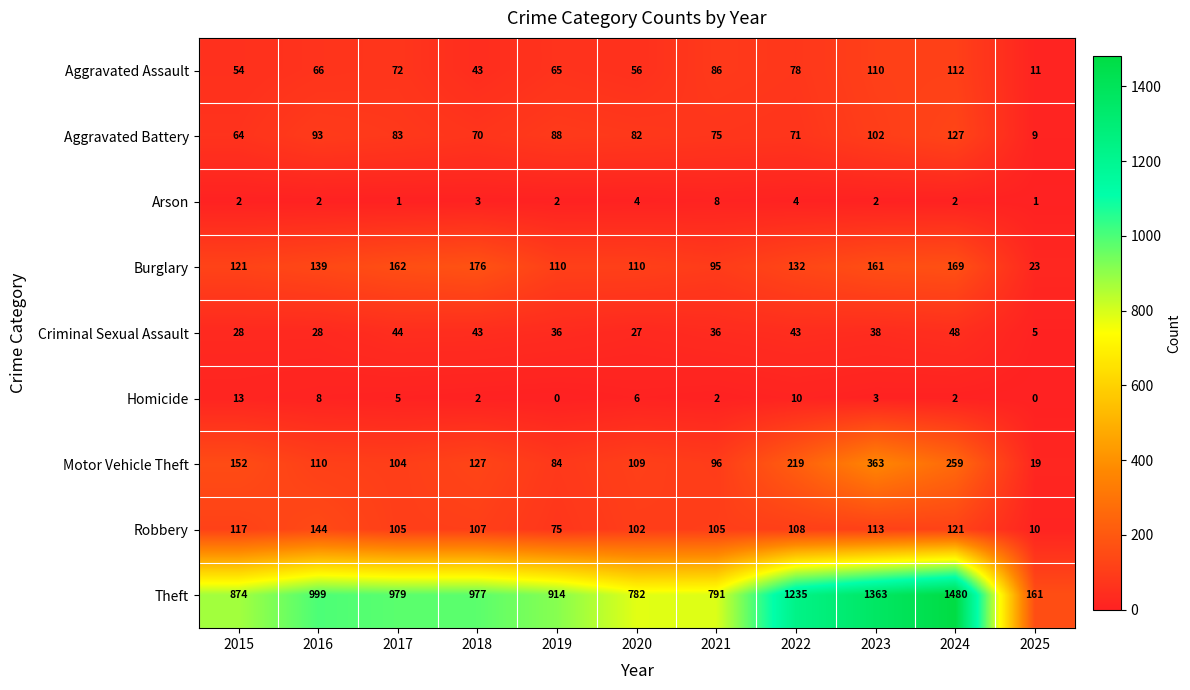

The Aggravated Assault series shows 56 at 2020. True or false?

True